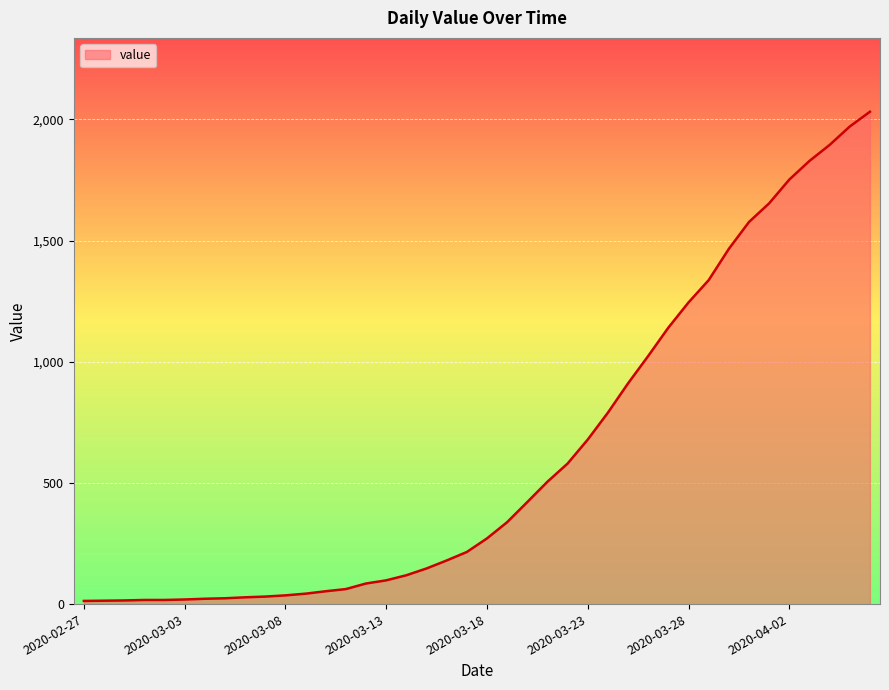

What is the maximum value shown in the chart?

2032